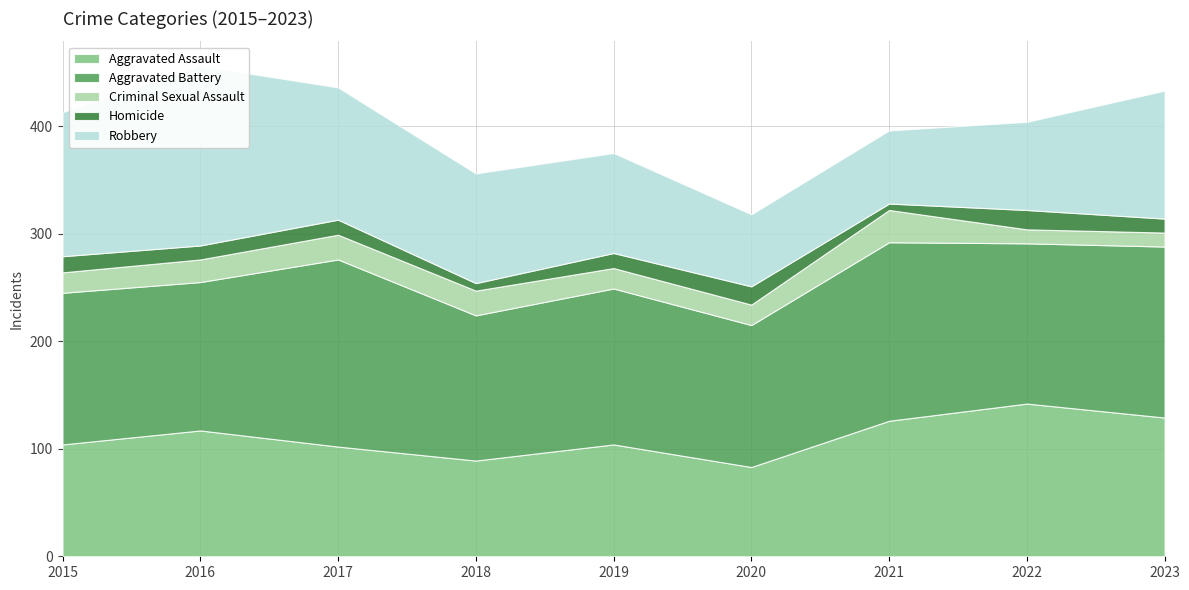

The value of Homicide at 2023 is 19. True or false?

False